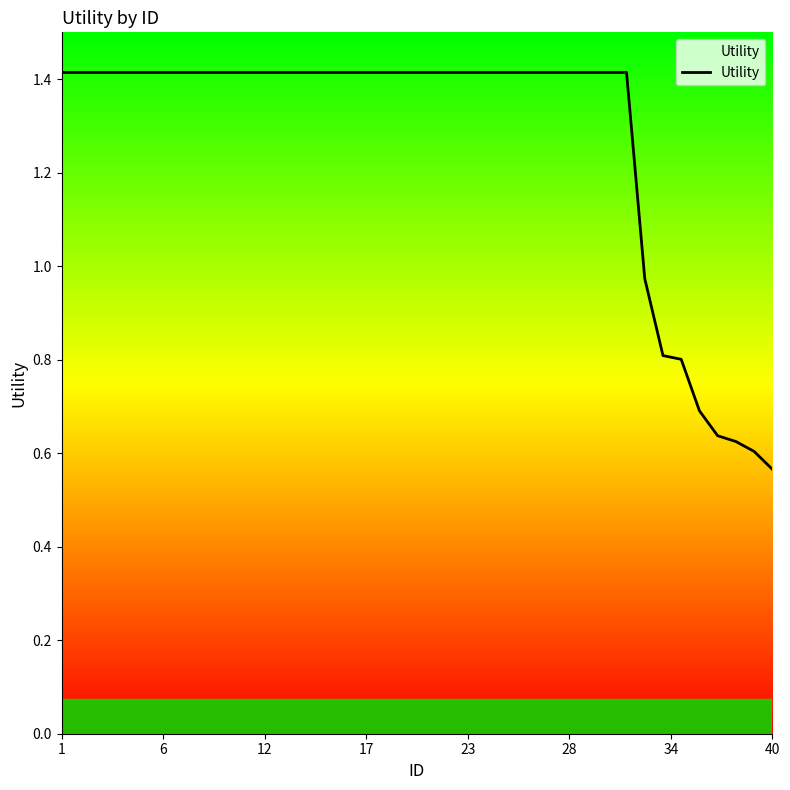

Count the number of categories in the chart.

40